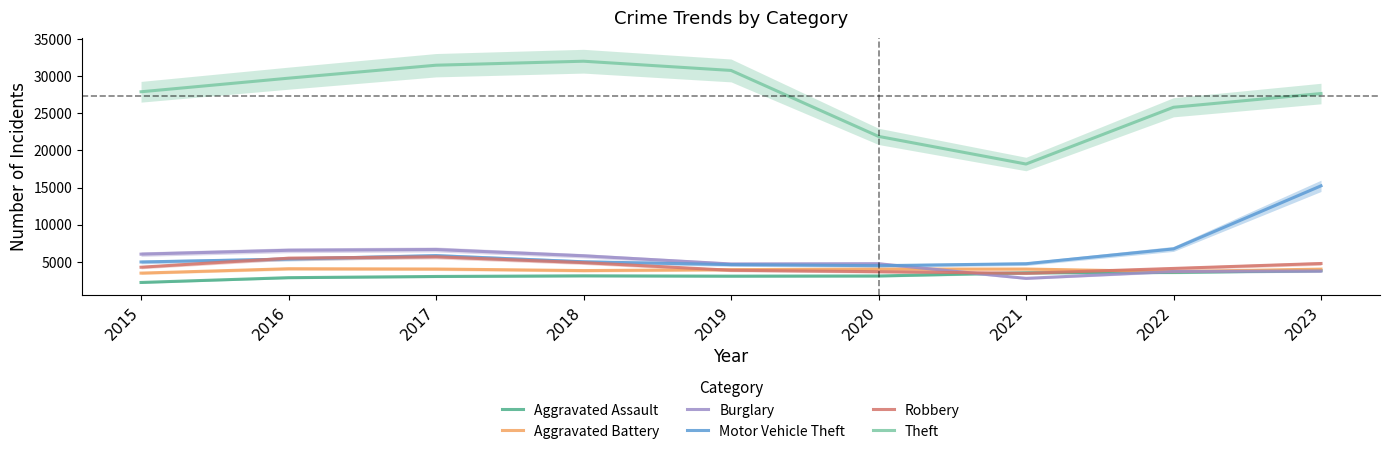

Read the Theft value at 2017.

31465